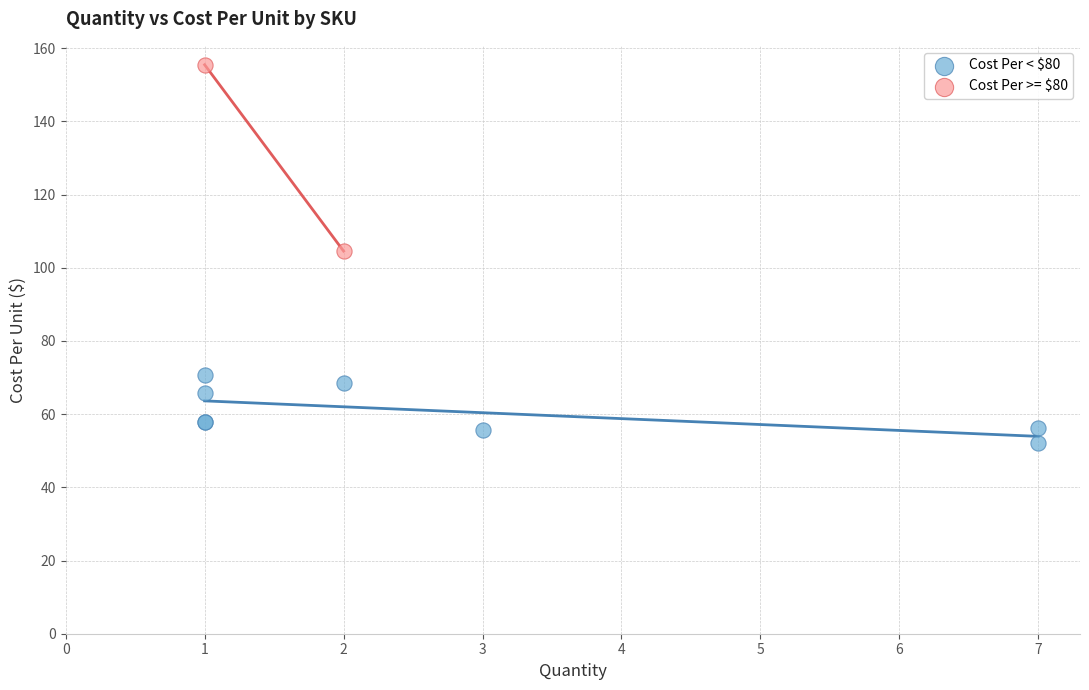

Which series has the widest spread of Y values?

Cost Per >= $80